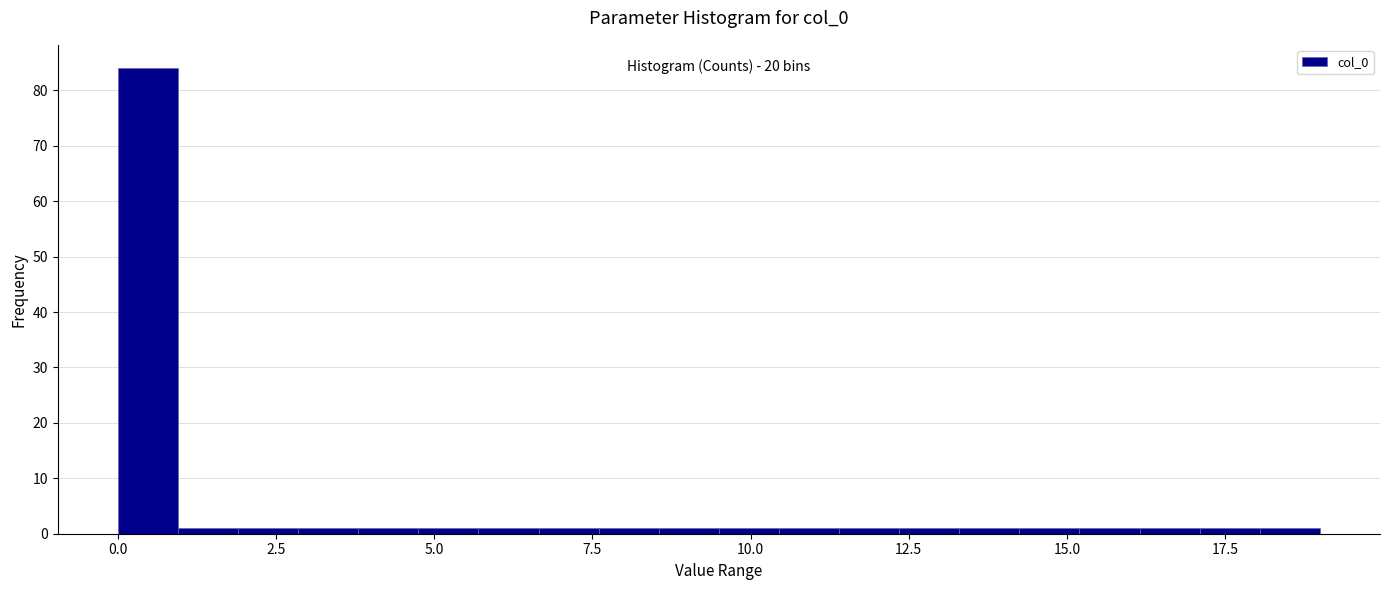

Read against the x-axis, roughly where is the centre of the tallest bar?

0.5